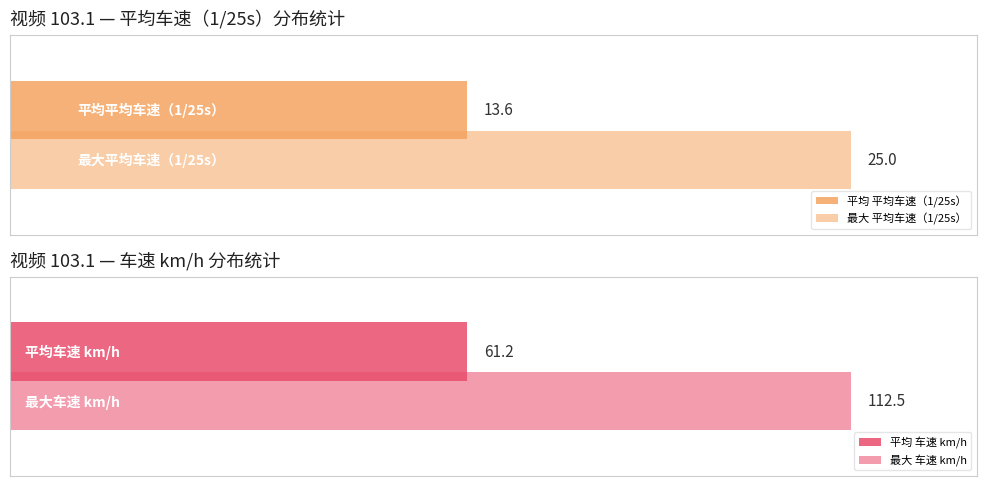

Between 10 and 4, which is larger?

10